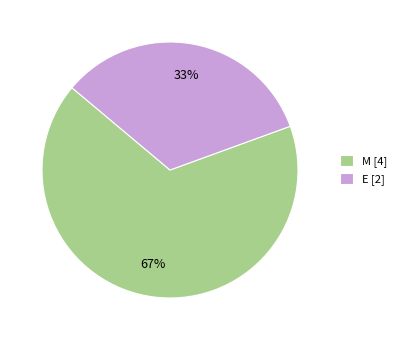

Which category accounts for the majority?

M